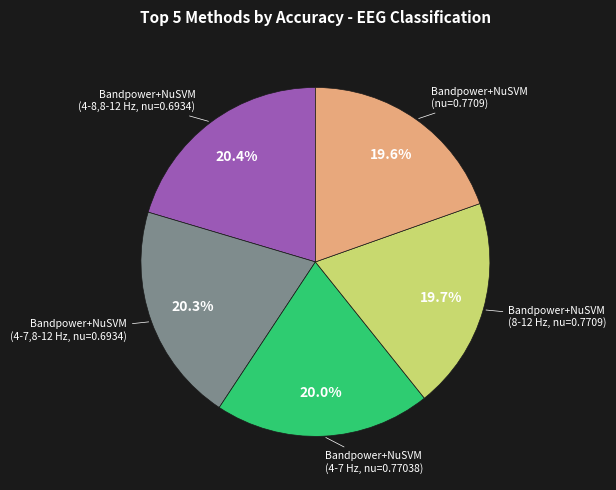

Does any single category account for the majority?

No